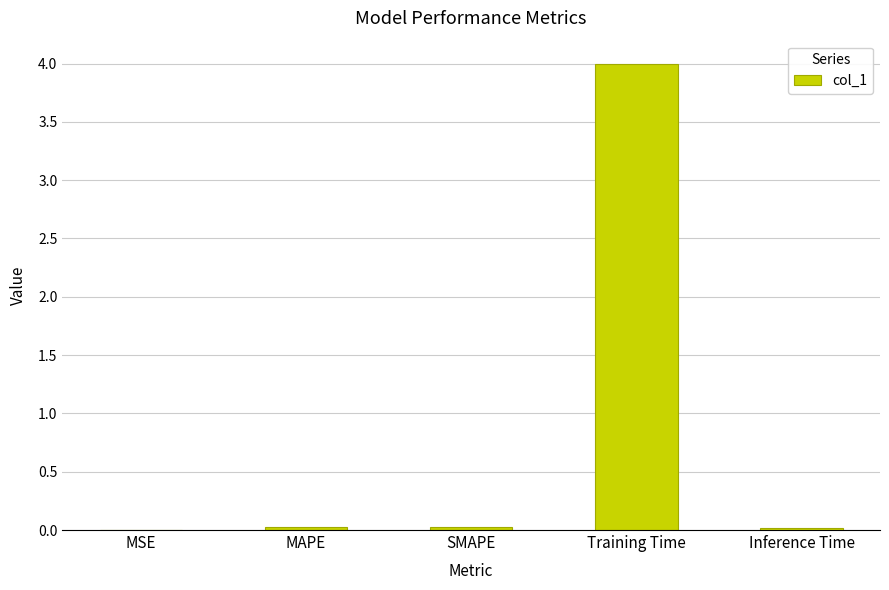

What is the sum of all values?

4.1